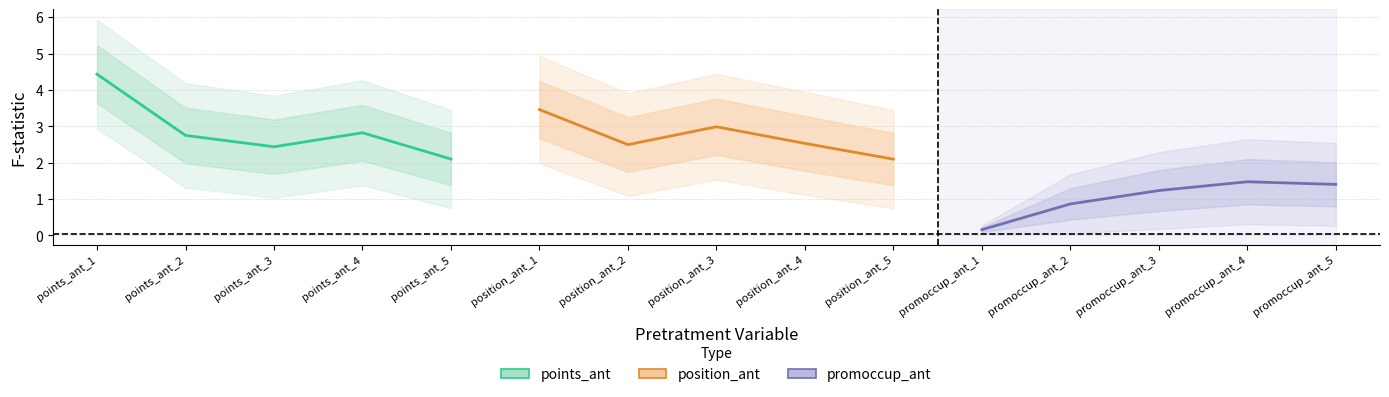

What is the lowest value of the promoccup_ant series?

0.2